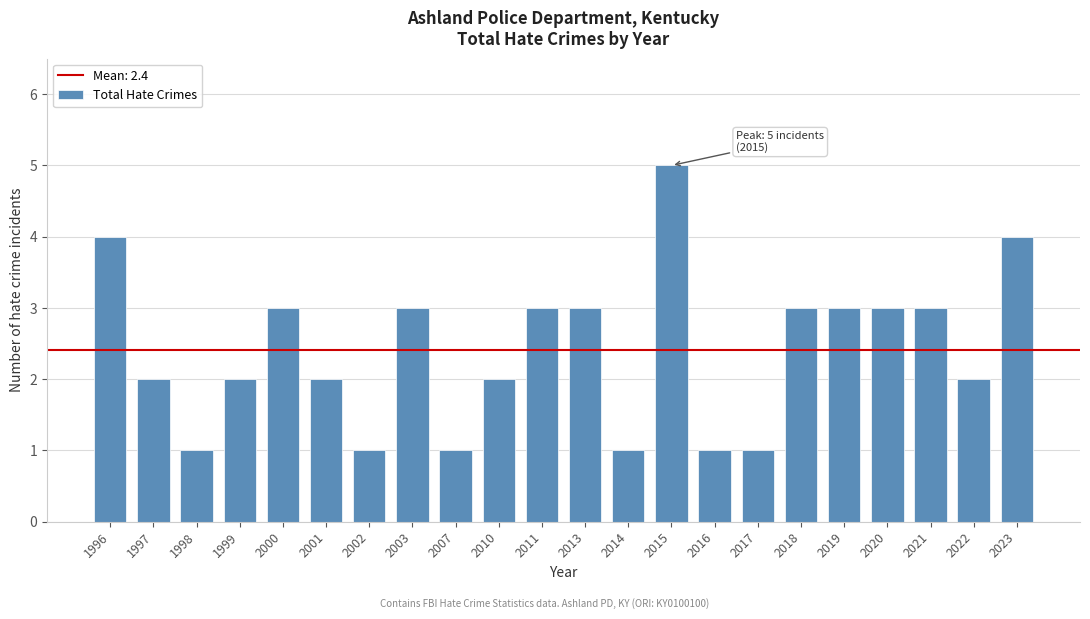

Reading left to right, transcribe all the data shown in this chart.

4	2	1	2	3	2	1	3	1	2	3	3	1	5	1	1	3	3	3	3	2	4